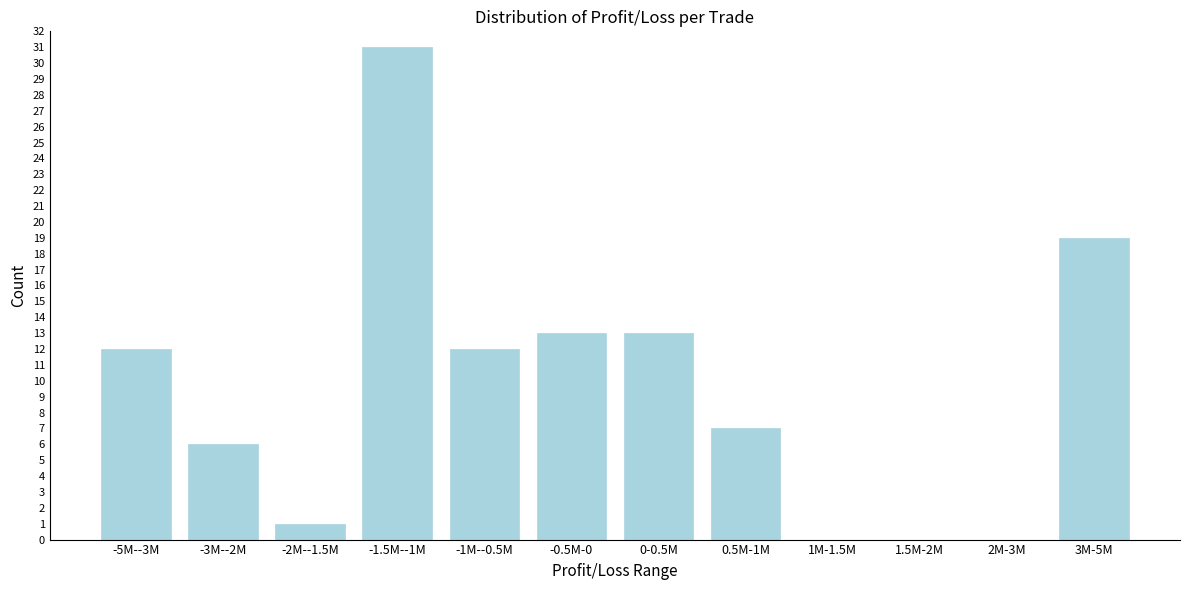

Reading left to right, extract all data points from this chart.

-5M--3M=12	-3M--2M=6	-2M--1.5M=1	-1.5M--1M=31	-1M--0.5M=12	-0.5M-0=13	0-0.5M=13	0.5M-1M=7	1M-1.5M=0	1.5M-2M=0	2M-3M=0	3M-5M=19